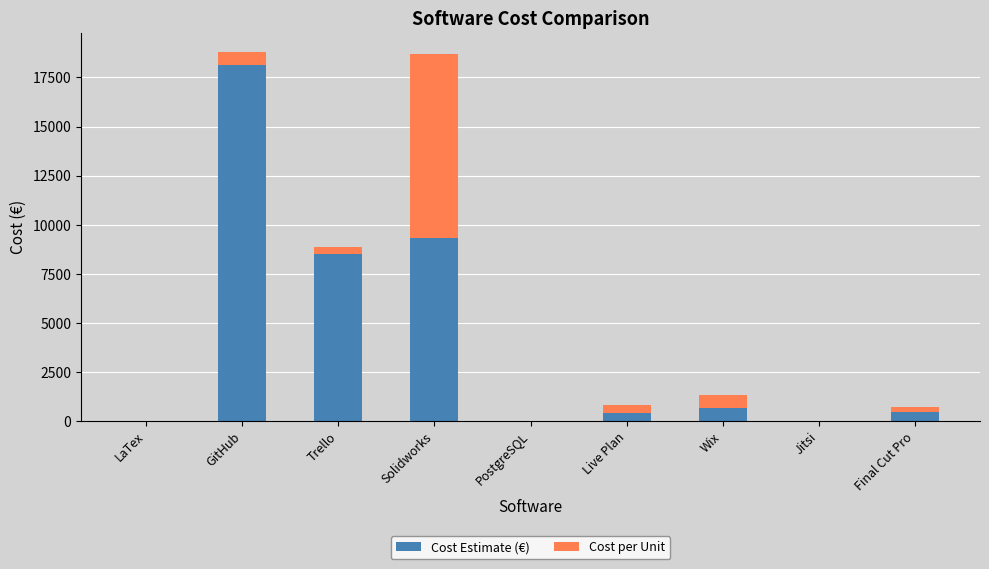

What is the sum of all Cost Estimate (€) values?

37564.5